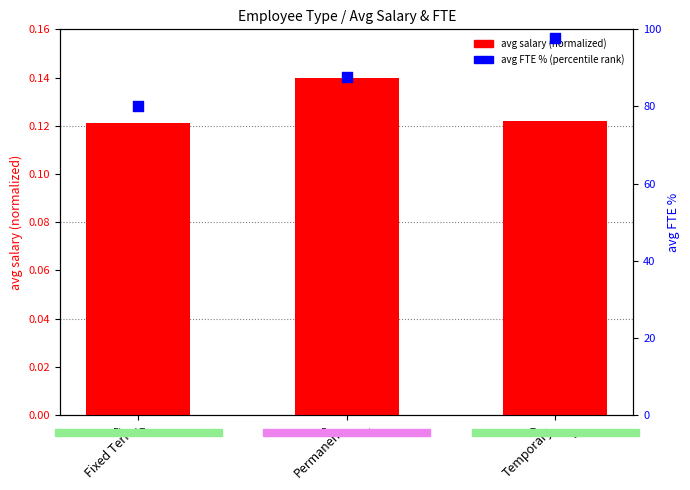

What are all the series names shown in the legend?

avg salary (normalized), avg FTE % (percentile rank)